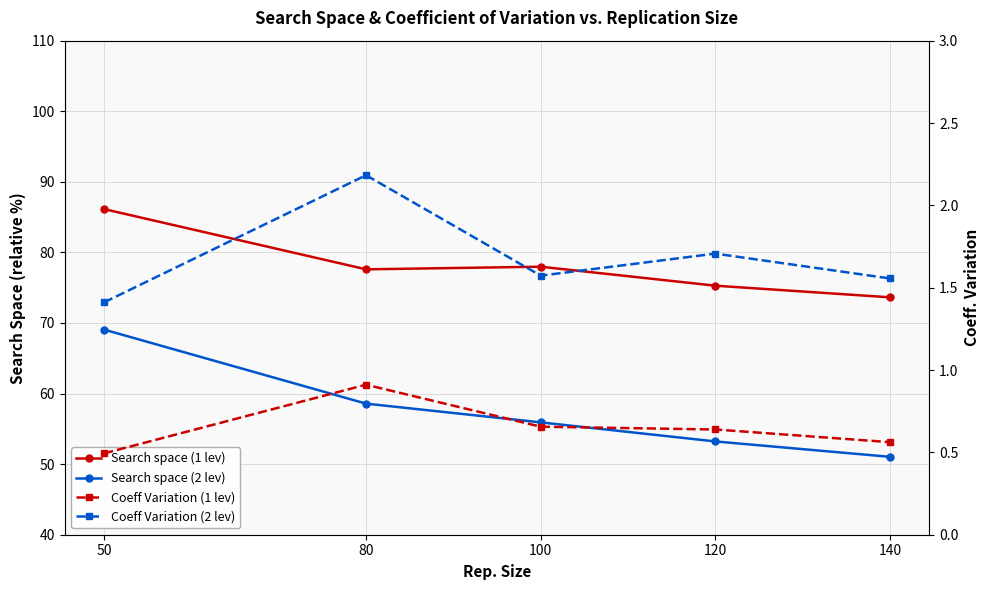

True or false: Coeff Variation (2 lev) and Search space (2 lev) cross at least once.

False